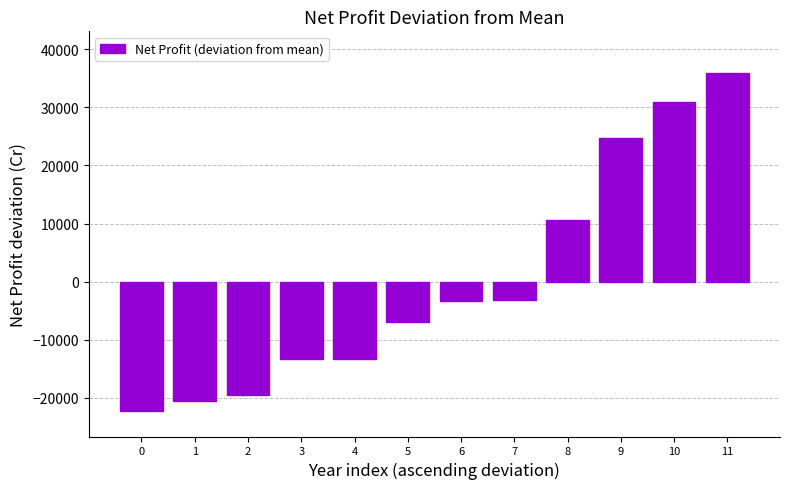

Does the chart contain any negative values?

Yes